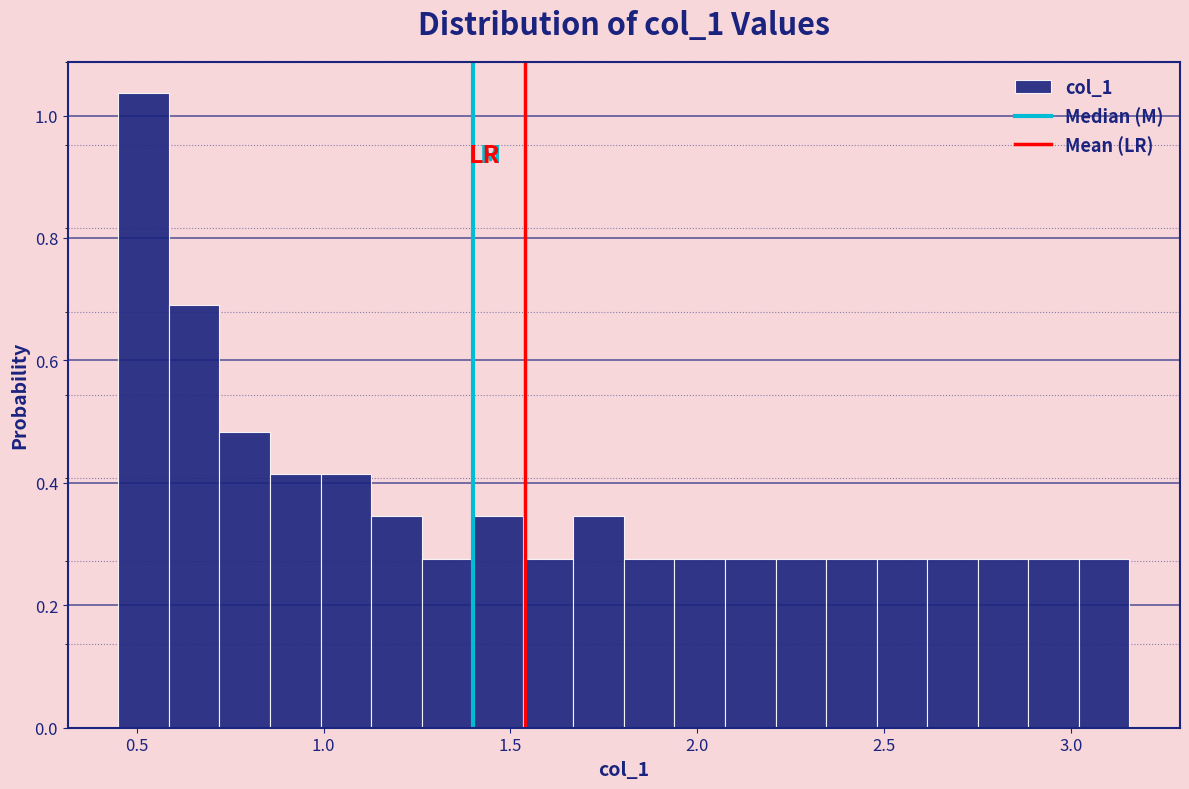

Around what value on the x-axis is the tallest bar? Give the approximate position of its centre, as read against the axis.

0.50